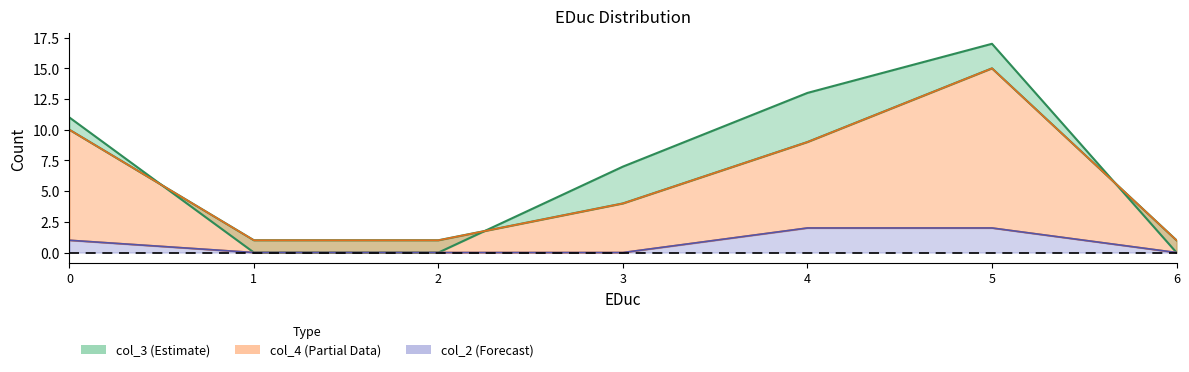

Reading right to left, extract all data points from this chart.

col_3: 6=0	5=17	4=13	3=7	2=0	1=0	0=11
col_4: 6=1	5=15	4=9	3=4	2=1	1=1	0=10
col_2: 6=0	5=2	4=2	3=0	2=0	1=0	0=1